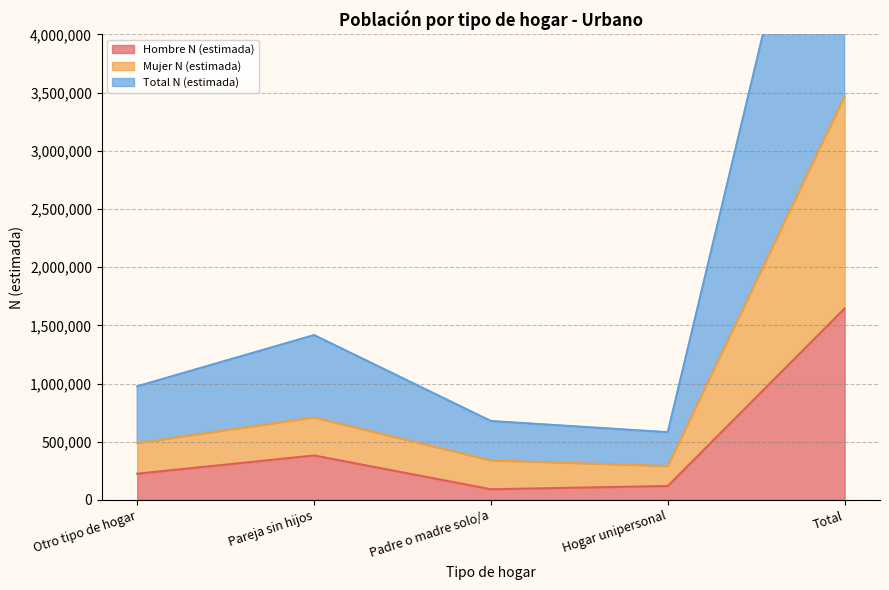

Which label corresponds to the smallest value in the chart?

Padre o madre solo/a